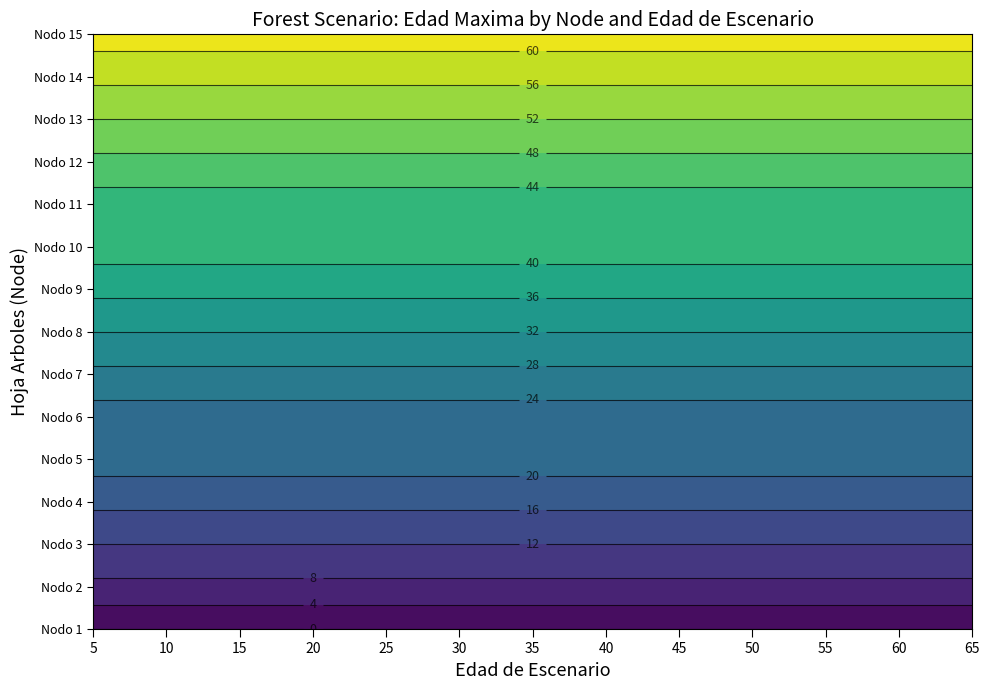

What is the maximum value shown in the chart?

62